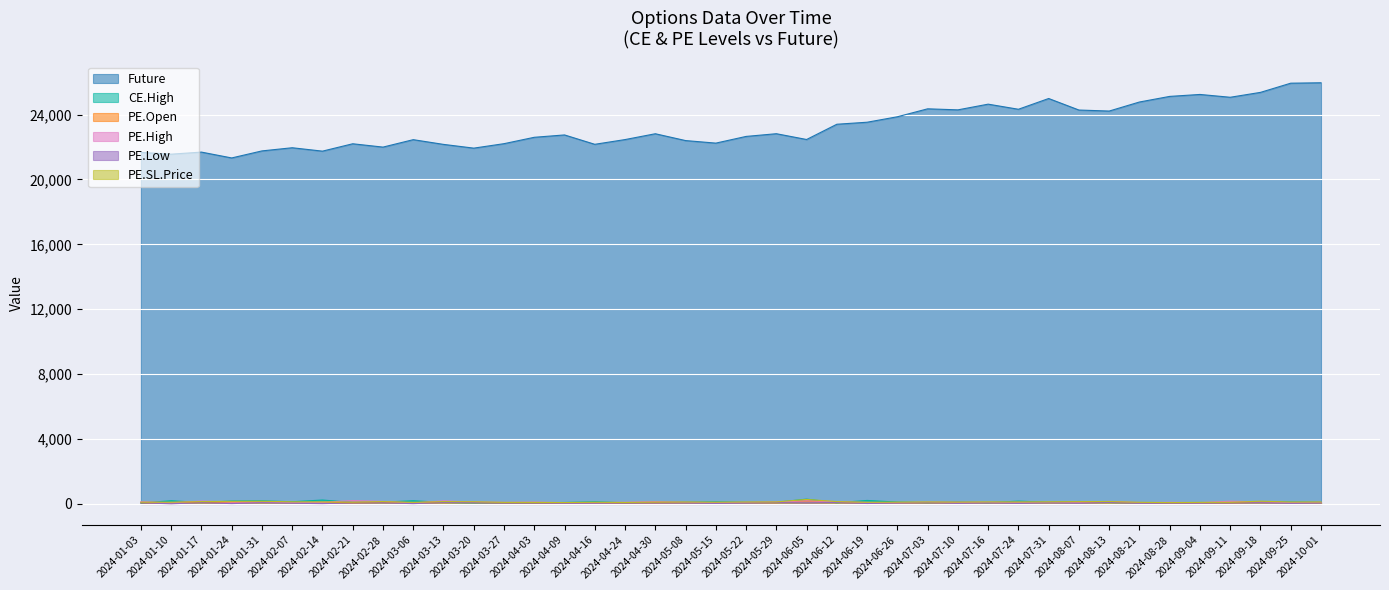

Reading left to right, transcribe all the data shown in this chart.

Future: 2024-01-03=21668.2	2024-01-10=21557.9	2024-01-17=21685.8	2024-01-24=21325.1	2024-01-31=21758.9	2024-02-07=21954.0	2024-02-14=21744.4	2024-02-21=22198.8	2024-02-28=21993.6	2024-03-06=22451.8	2024-03-13=22161.0	2024-03-20=21930.0	2024-03-27=22205.0	2024-04-03=22598.0	2024-04-09=22743.3	2024-04-16=22165.8	2024-04-24=22457.4	2024-04-30=22816.7	2024-05-08=22396.0	2024-05-15=22239.0	2024-05-22=22651.7	2024-05-29=22818.8	2024-06-05=22462.5	2024-06-12=23402.5	2024-06-19=23526.7	2024-06-26=23862.9	2024-07-03=24353.0	2024-07-10=24289.0	2024-07-16=24640.0	2024-07-24=24325.9	2024-07-31=24988.5	2024-08-07=24278.2	2024-08-13=24215.3	2024-08-21=24772.7	2024-08-28=25118.3	2024-09-04=25238.5	2024-09-11=25065.0	2024-09-18=25366.2	2024-09-25=25933.0	2024-10-01=25958.1
CE.High: 2024-01-03=54.4	2024-01-10=200.5	2024-01-17=85.8	2024-01-24=180.8	2024-01-31=192.3	2024-02-07=136.2	2024-02-14=243.0	2024-02-21=93.6	2024-02-28=111.3	2024-03-06=199.6	2024-03-13=94.3	2024-03-20=73.0	2024-03-27=70.0	2024-04-03=67.5	2024-04-09=90.1	2024-04-16=131.2	2024-04-24=72.2	2024-04-30=101.0	2024-05-08=105.6	2024-05-15=127.0	2024-05-22=98.0	2024-05-29=104.0	2024-06-05=298.1	2024-06-12=76.5	2024-06-19=217.0	2024-06-26=115.2	2024-07-03=77.7	2024-07-10=119.7	2024-07-16=74.7	2024-07-24=176.1	2024-07-31=103.8	2024-08-07=153.3	2024-08-13=90.8	2024-08-21=73.0	2024-08-28=84.5	2024-09-04=87.3	2024-09-11=81.2	2024-09-18=141.9	2024-09-25=115.5	2024-10-01=98.9
PE.Open: 2024-01-03=73.8	2024-01-10=72.6	2024-01-17=97.6	2024-01-24=107.5	2024-01-31=111.0	2024-02-07=87.0	2024-02-14=85.5	2024-02-21=73.2	2024-02-28=99.0	2024-03-06=66.2	2024-03-13=97.8	2024-03-20=91.5	2024-03-27=65.1	2024-04-03=64.4	2024-04-09=58.5	2024-04-16=70.5	2024-04-24=61.5	2024-04-30=77.2	2024-05-08=81.4	2024-05-15=73.3	2024-05-22=81.7	2024-05-29=84.6	2024-06-05=186.5	2024-06-12=97.0	2024-06-19=69.4	2024-06-26=75.8	2024-07-03=83.3	2024-07-10=77.8	2024-07-16=85.0	2024-07-24=82.2	2024-07-31=88.2	2024-08-07=96.8	2024-08-13=99.8	2024-08-21=69.2	2024-08-28=55.4	2024-09-04=65.8	2024-09-11=68.5	2024-09-18=113.2	2024-09-25=79.8	2024-10-01=82.1
PE.High: 2024-01-03=136.7	2024-01-10=75.3	2024-01-17=178.5	2024-01-24=114.8	2024-01-31=112.2	2024-02-07=90.0	2024-02-14=103.8	2024-02-21=204.6	2024-02-28=157.6	2024-03-06=65.6	2024-03-13=188.4	2024-03-20=119.2	2024-03-27=96.8	2024-04-03=113.8	2024-04-09=78.7	2024-04-16=77.5	2024-04-24=102.2	2024-04-30=145.4	2024-05-08=103.5	2024-05-15=80.0	2024-05-22=98.0	2024-05-29=130.8	2024-06-05=192.6	2024-06-12=142.8	2024-06-19=89.7	2024-06-26=77.6	2024-07-03=107.5	2024-07-10=106.1	2024-07-16=93.3	2024-07-24=104.0	2024-07-31=97.0	2024-08-07=106.7	2024-08-13=156.9	2024-08-21=77.7	2024-08-28=103.3	2024-09-04=81.0	2024-09-11=169.9	2024-09-18=126.2	2024-09-25=83.2	2024-10-01=94.3
PE.Low: 2024-01-03=71.2	2024-01-10=11.1	2024-01-17=80.3	2024-01-24=23.0	2024-01-31=76.0	2024-02-07=45.0	2024-02-14=21.4	2024-02-21=64.9	2024-02-28=72.3	2024-03-06=19.9	2024-03-13=92.7	2024-03-20=81.2	2024-03-27=58.0	2024-04-03=61.0	2024-04-09=41.8	2024-04-16=49.0	2024-04-24=56.5	2024-04-30=57.1	2024-05-08=56.5	2024-05-15=34.6	2024-05-22=55.6	2024-05-29=82.8	2024-06-05=67.7	2024-06-12=90.9	2024-06-19=28.8	2024-06-26=58.4	2024-07-03=77.2	2024-07-10=35.1	2024-07-16=63.4	2024-07-24=32.9	2024-07-31=68.3	2024-08-07=45.0	2024-08-13=95.3	2024-08-21=44.4	2024-08-28=44.9	2024-09-04=51.0	2024-09-11=62.4	2024-09-18=73.5	2024-09-25=37.8	2024-10-01=56.1
PE.SL.Price: 2024-01-03=110.7	2024-01-10=108.9	2024-01-17=146.4	2024-01-24=161.2	2024-01-31=166.6	2024-02-07=130.5	2024-02-14=128.2	2024-02-21=109.9	2024-02-28=148.6	2024-03-06=99.4	2024-03-13=146.7	2024-03-20=137.3	2024-03-27=97.7	2024-04-03=96.6	2024-04-09=87.7	2024-04-16=105.8	2024-04-24=92.3	2024-04-30=115.7	2024-05-08=122.1	2024-05-15=110.0	2024-05-22=122.5	2024-05-29=126.9	2024-06-05=279.8	2024-06-12=145.5	2024-06-19=104.1	2024-06-26=113.6	2024-07-03=125.0	2024-07-10=116.8	2024-07-16=127.4	2024-07-24=123.4	2024-07-31=132.2	2024-08-07=145.2	2024-08-13=149.8	2024-08-21=103.7	2024-08-28=83.1	2024-09-04=98.7	2024-09-11=102.8	2024-09-18=169.9	2024-09-25=119.6	2024-10-01=123.2